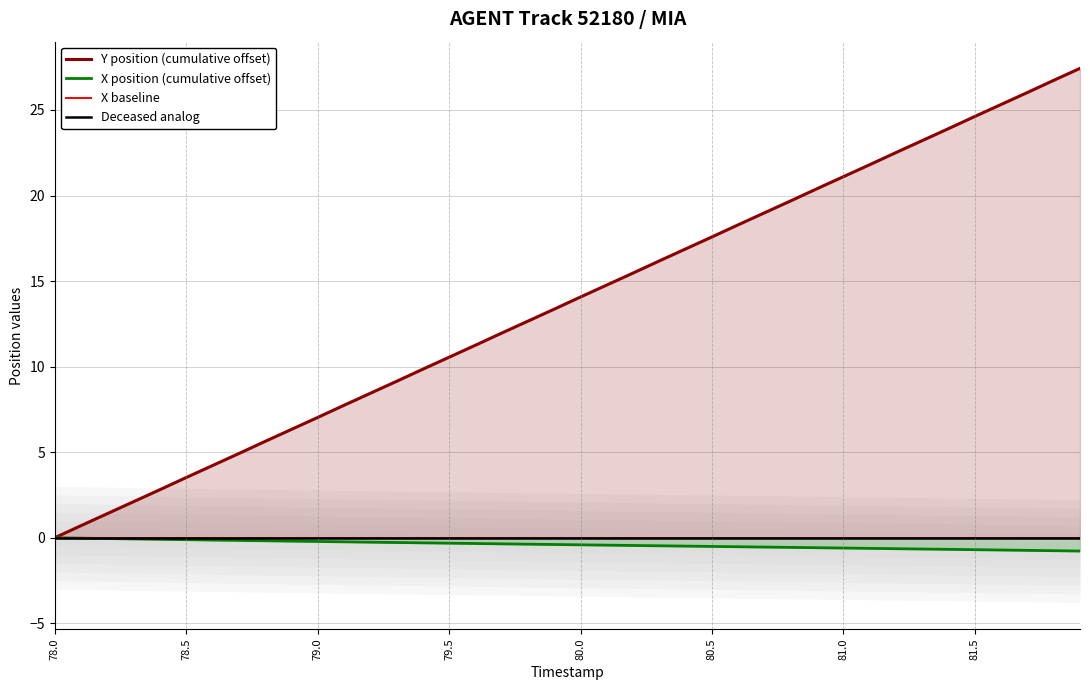

How many data points in X position (cumulative offset) are less than 0?

39